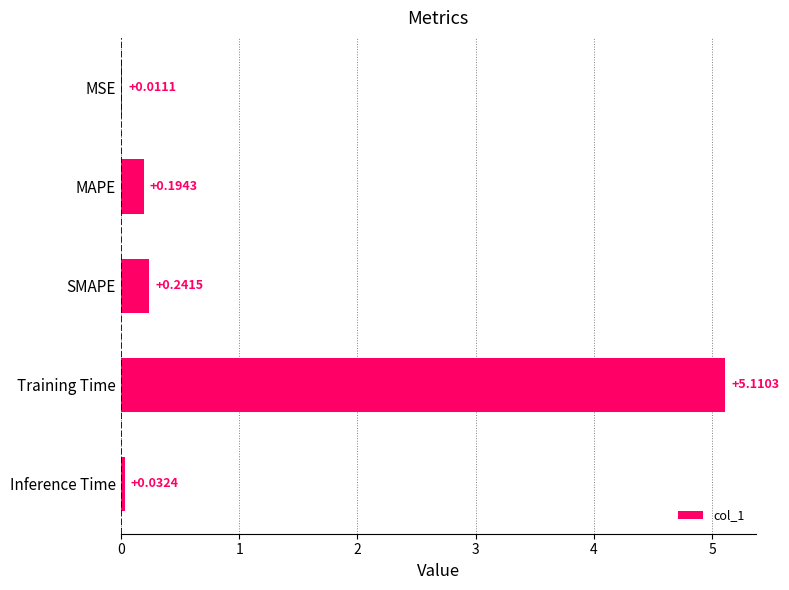

What is the sum of all values?

5.6